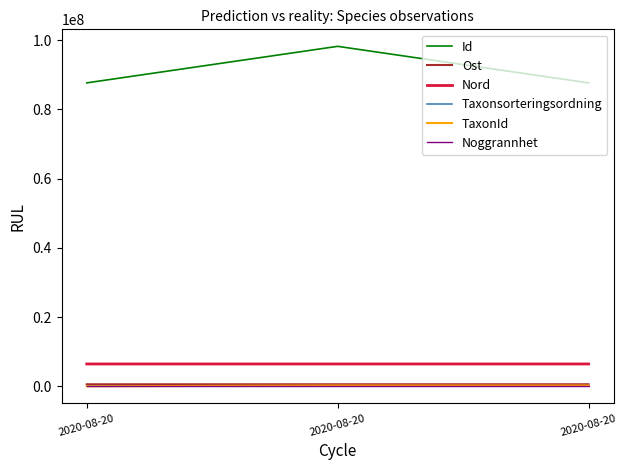

Is this an area chart (filled region under the line)?

No